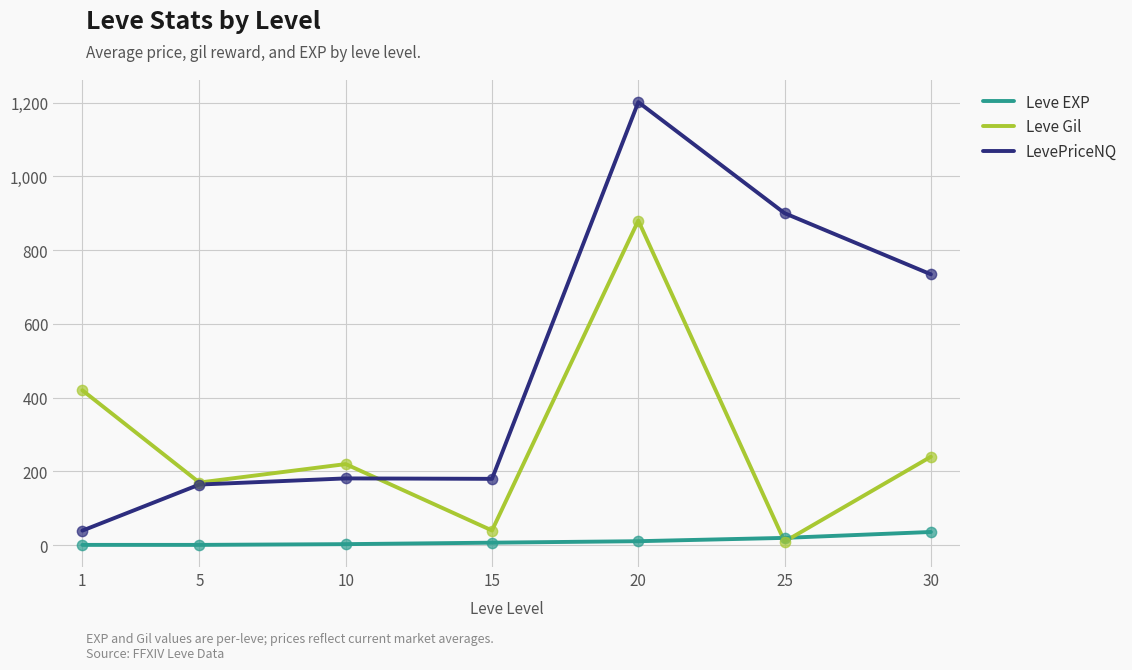

Which series has the largest total across all categories?

LevePriceNQ